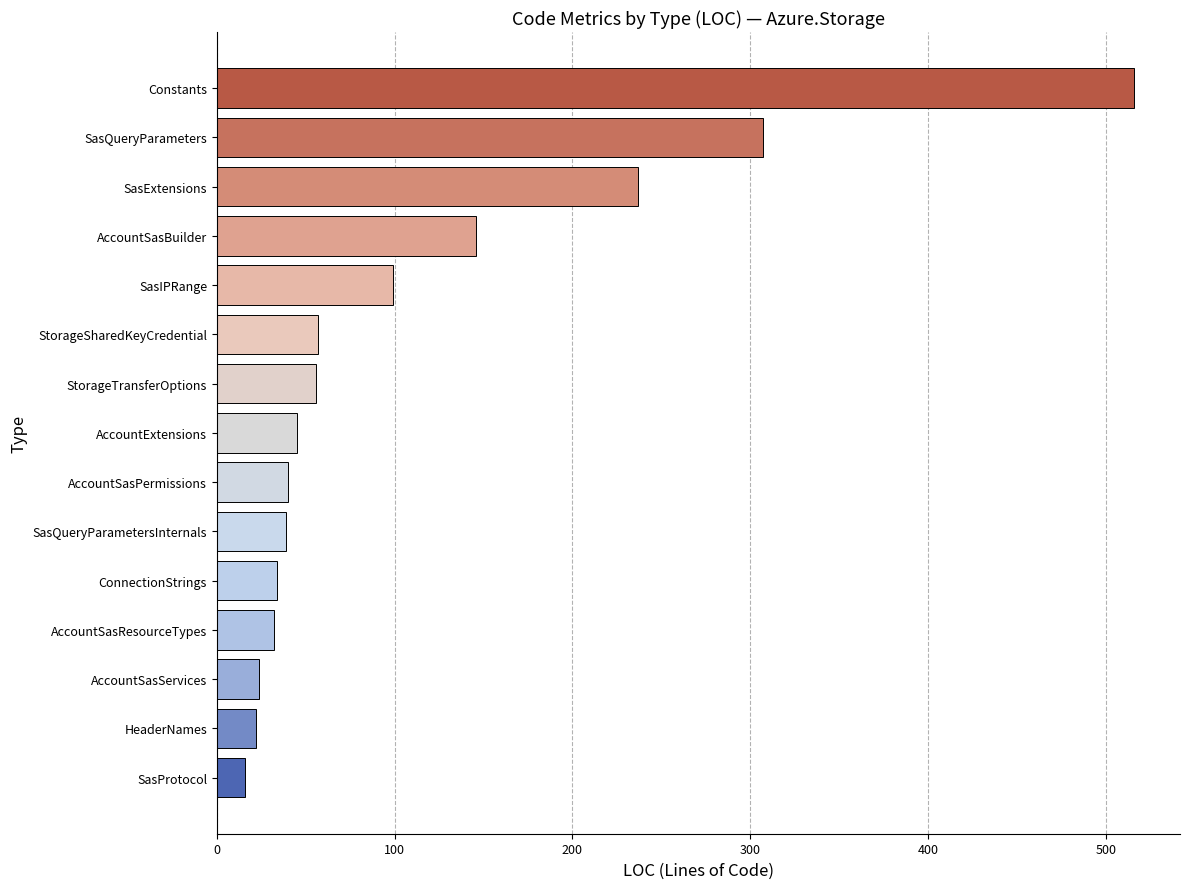

What is the smallest value displayed?

16